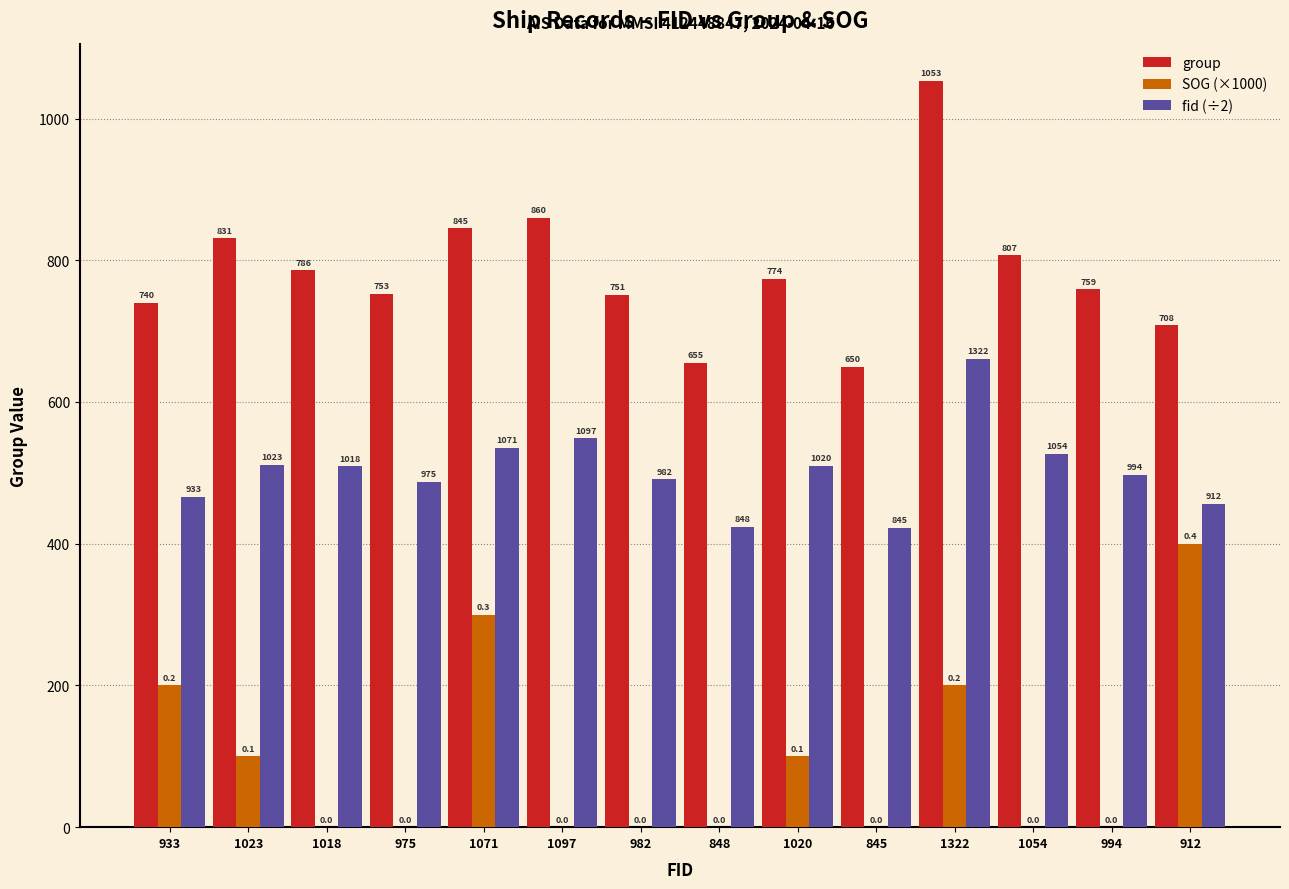

At which category is the sum across all series the highest?

1322